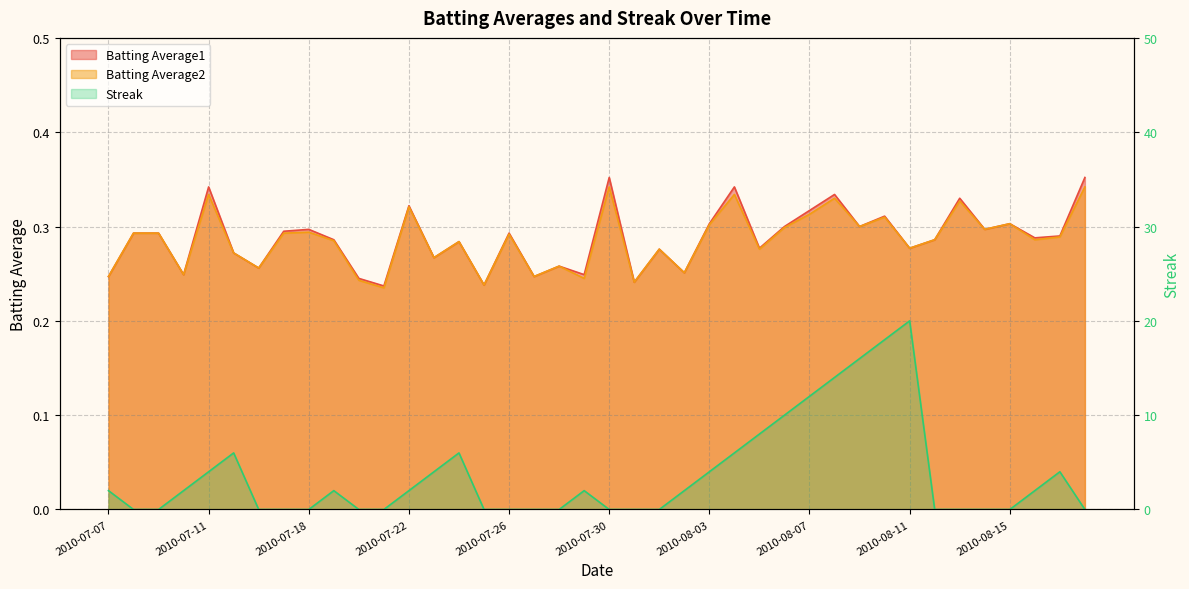

Where is Streak nearest to the value 10?

2010-08-06